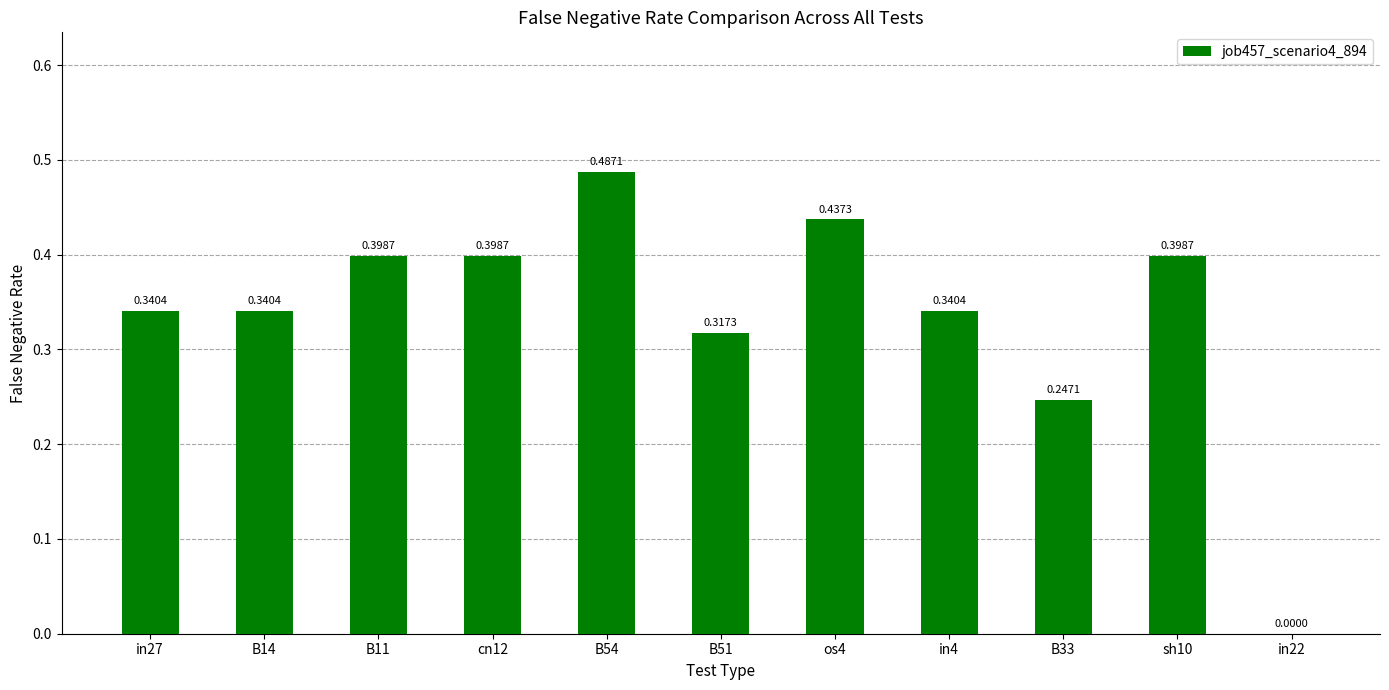

Between in4 and B33, which is larger?

in4